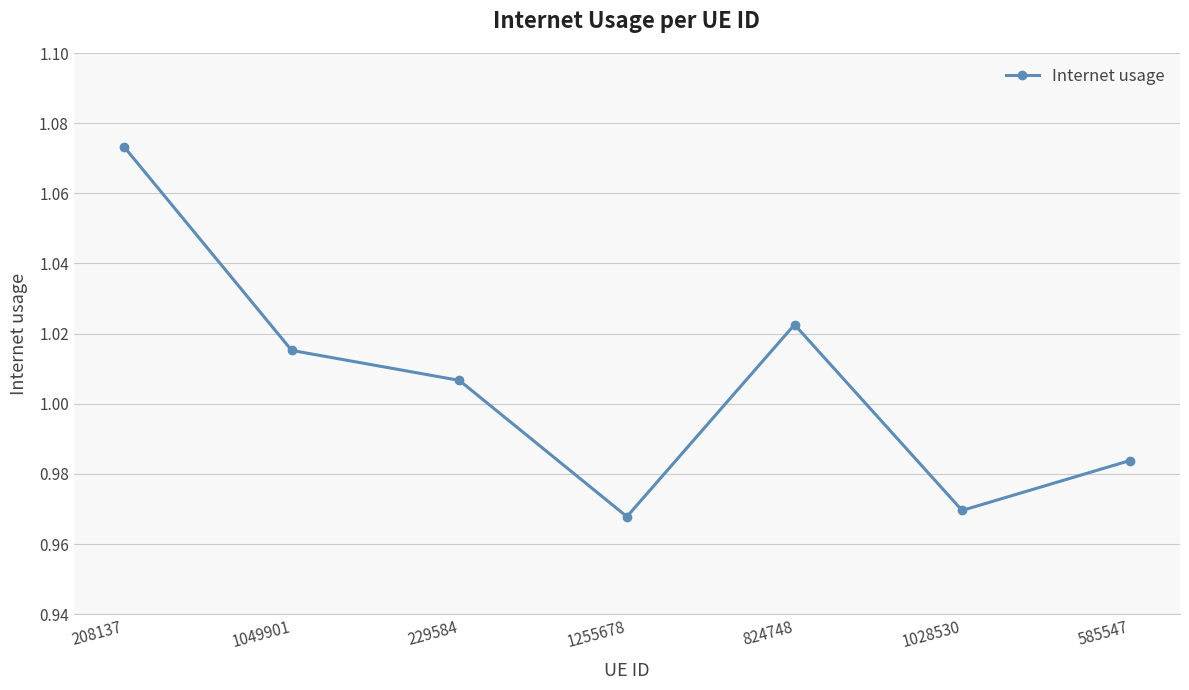

Does the chart display data point markers on the line(s)?

Yes